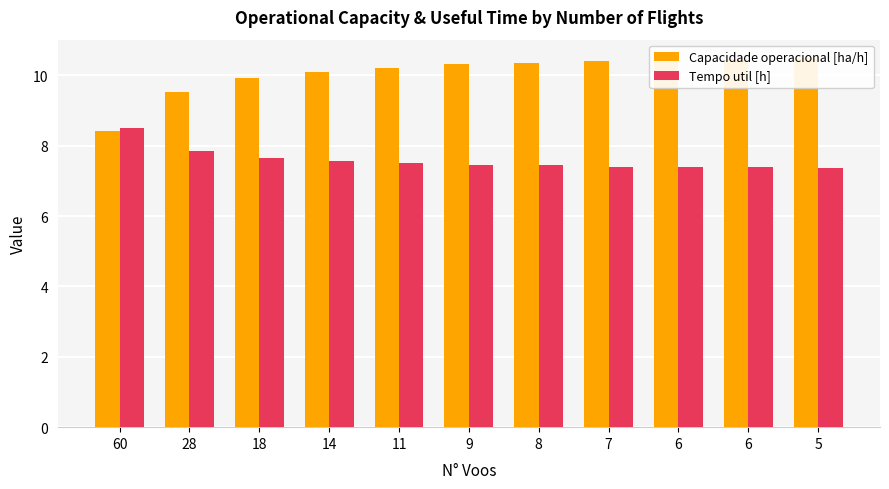

Reading left to right, transcribe all the data shown in this chart.

Capacidade operacional [ha/h]: 60=8.4	28=9.5	18=9.9	14=10.1	11=10.2	9=10.3	8=10.4	7=10.4	6=10.5	6=10.5	5=10.5
Tempo util [h]: 60=8.5	28=7.8	18=7.6	14=7.6	11=7.5	9=7.5	8=7.4	7=7.4	6=7.4	6=7.4	5=7.4